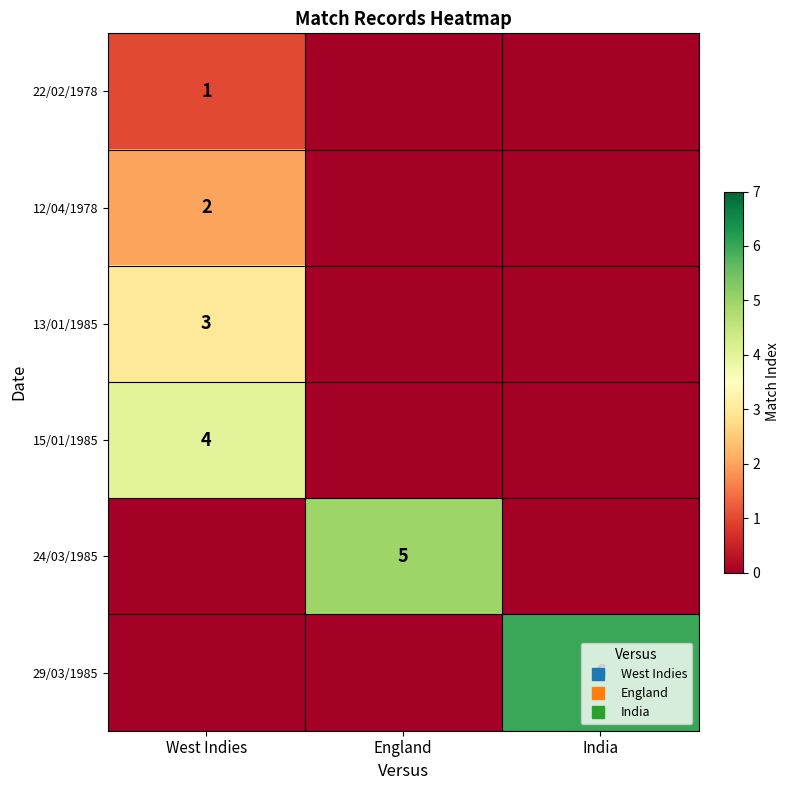

Which series has the largest range (max minus min)?

29/03/1985